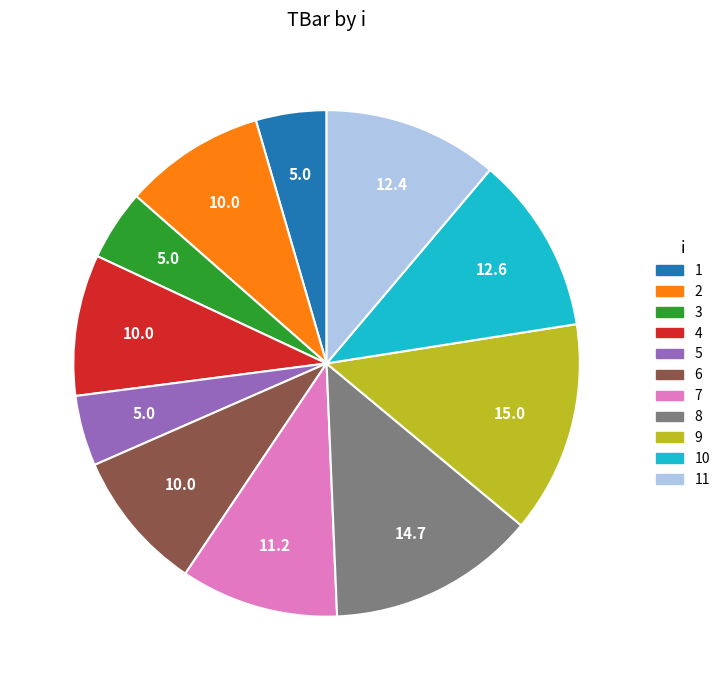

Is there a majority slice in this chart?

No